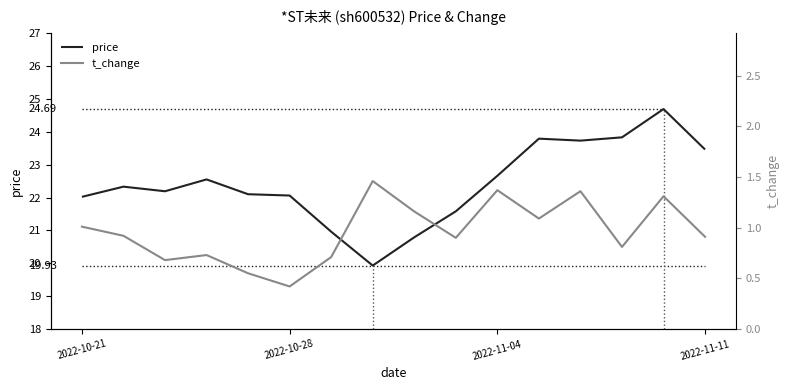

What is the value of the t_change point at the 13th from the left?

1.4